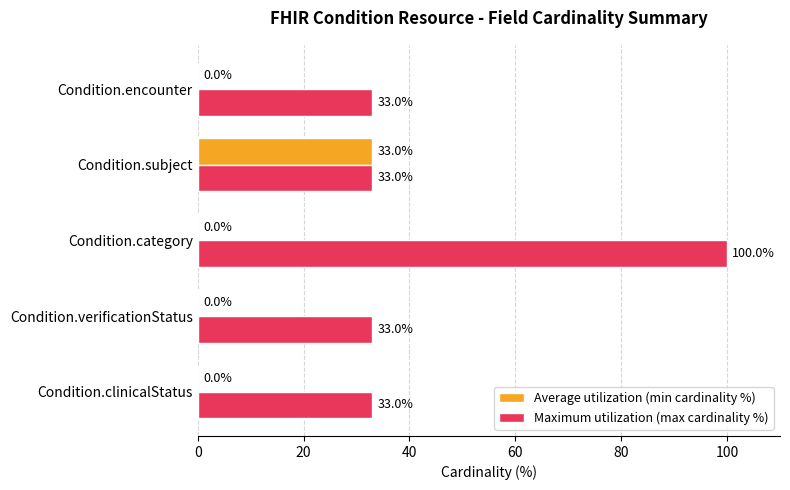

Which series has the largest total across all categories?

Maximum utilization (max cardinality %)